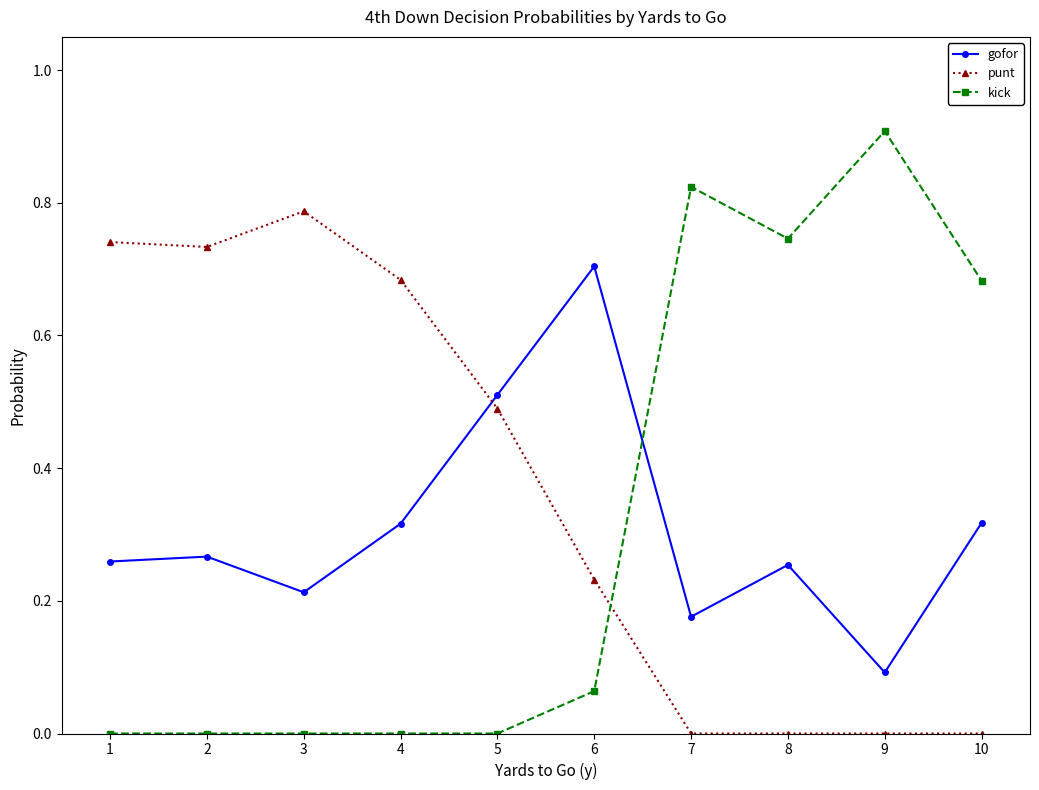

Which category has the highest value in the kick series?

9